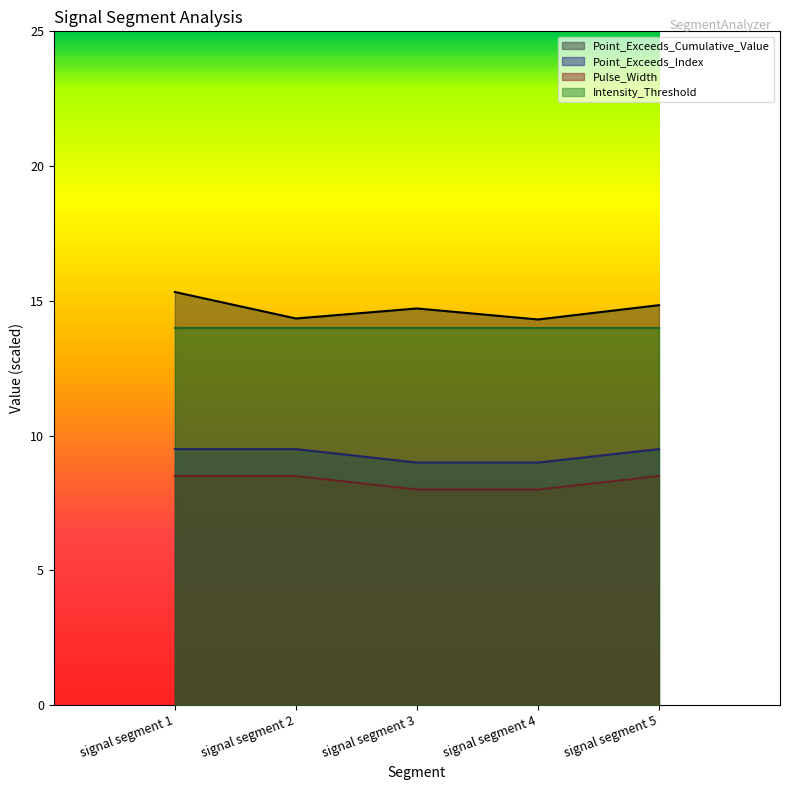

What is the difference between the highest and lowest values at signal segment 3?

6.7